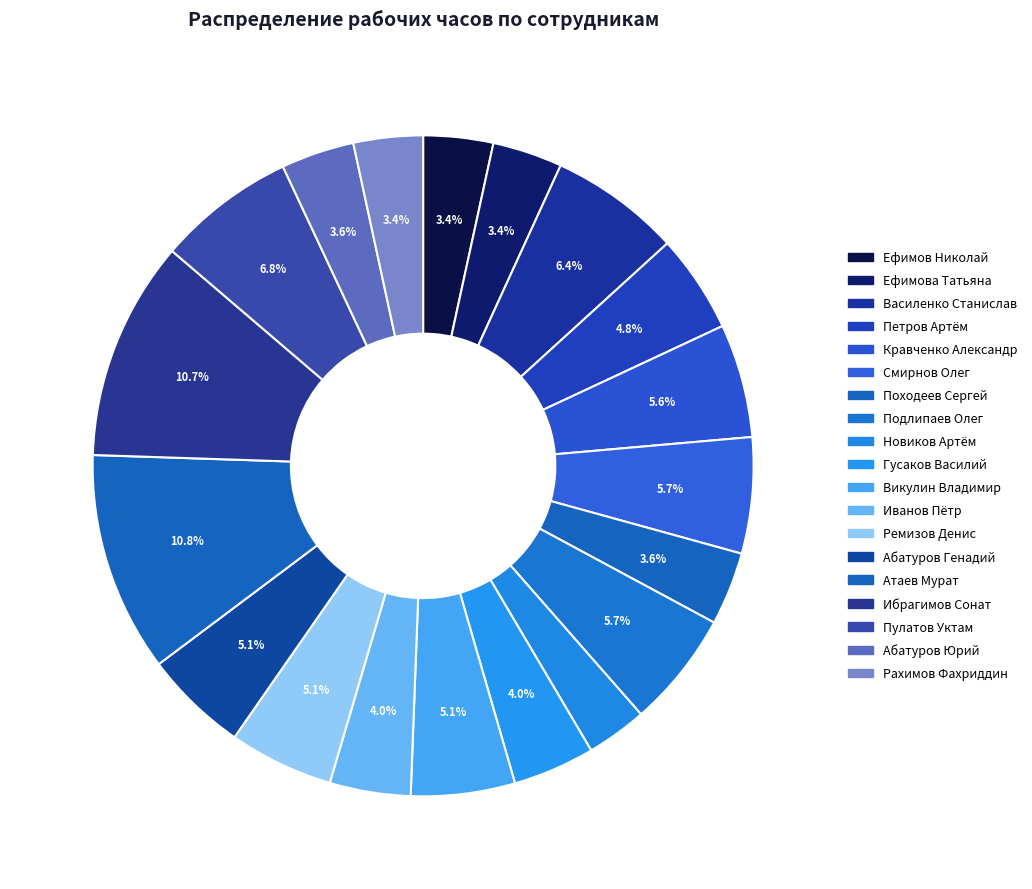

Is there any slice that represents more than half of the pie?

No